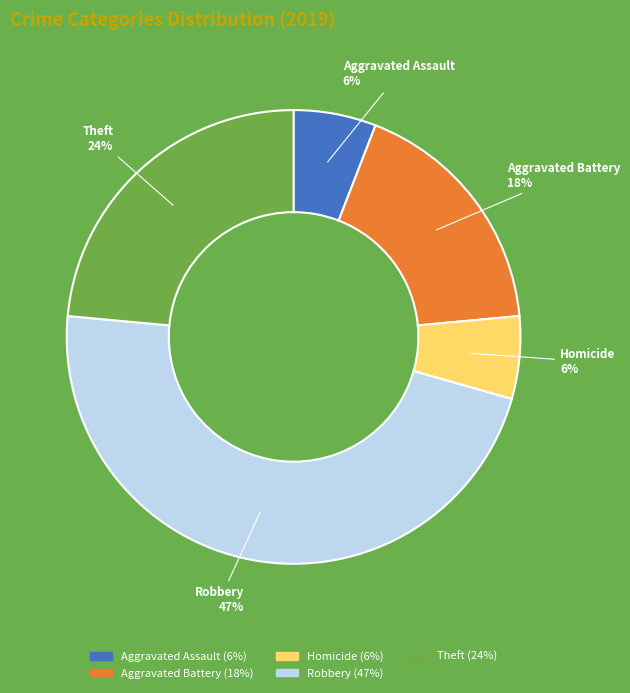

Does any single category account for the majority?

No